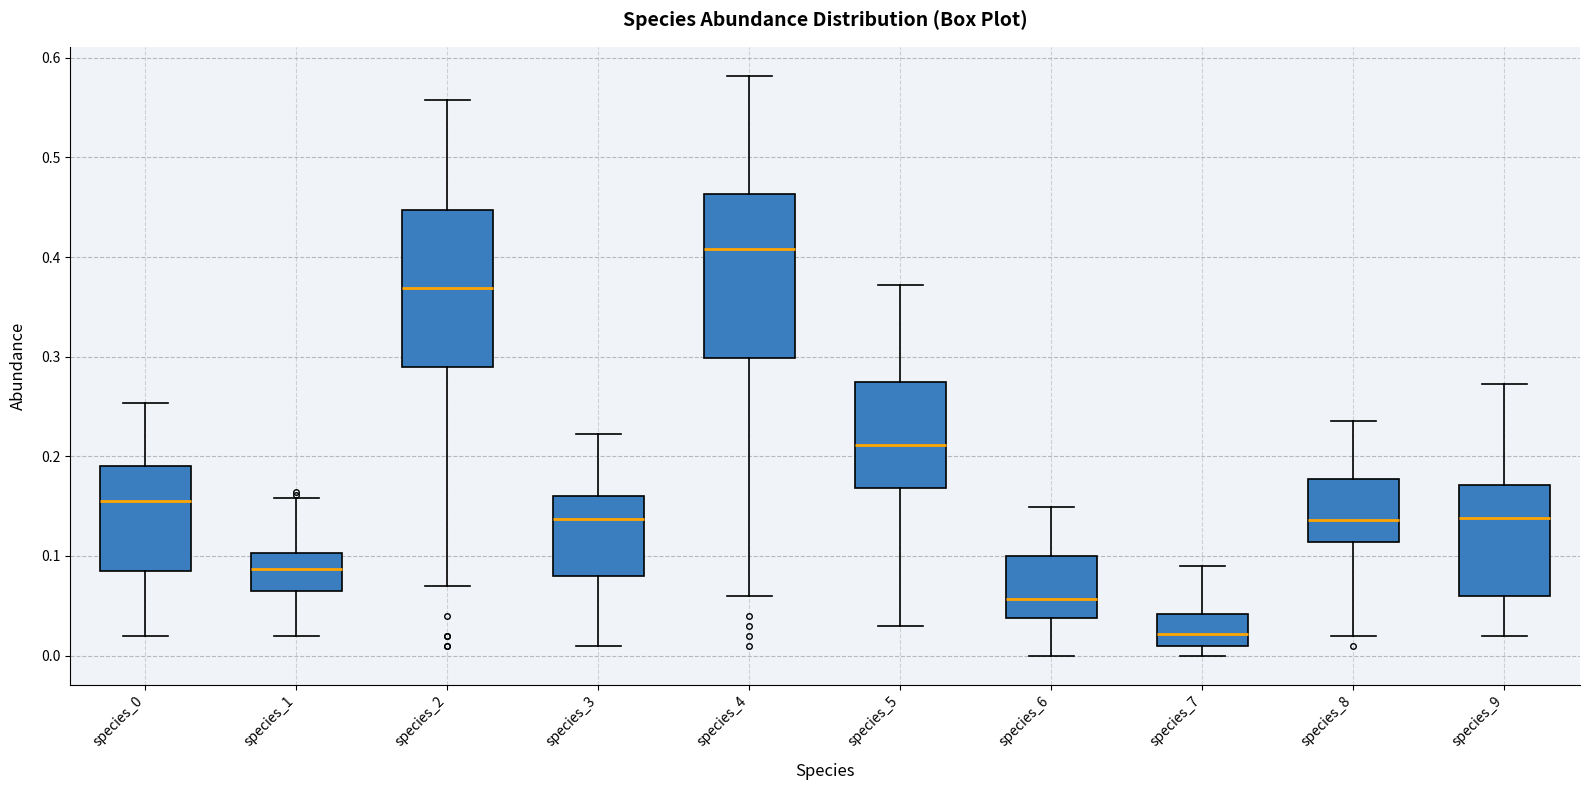

Where does the lower whisker of the box for species_4 end on the y-axis? The values are not printed on the chart, so give them approximately, as read against the axis.

0.06